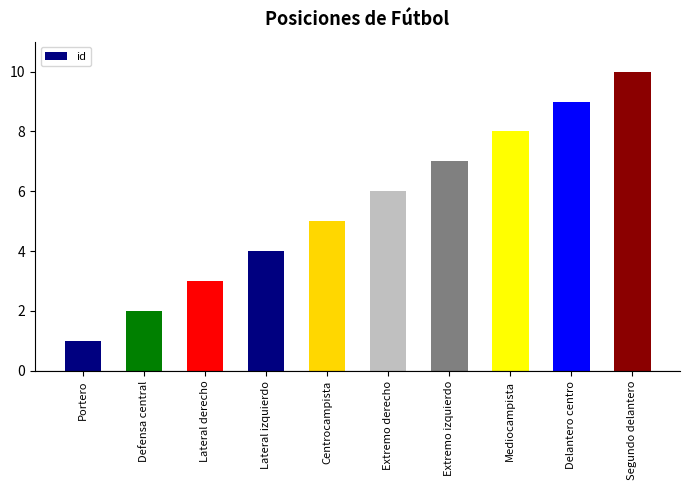

What is the minimum value shown in the chart?

1